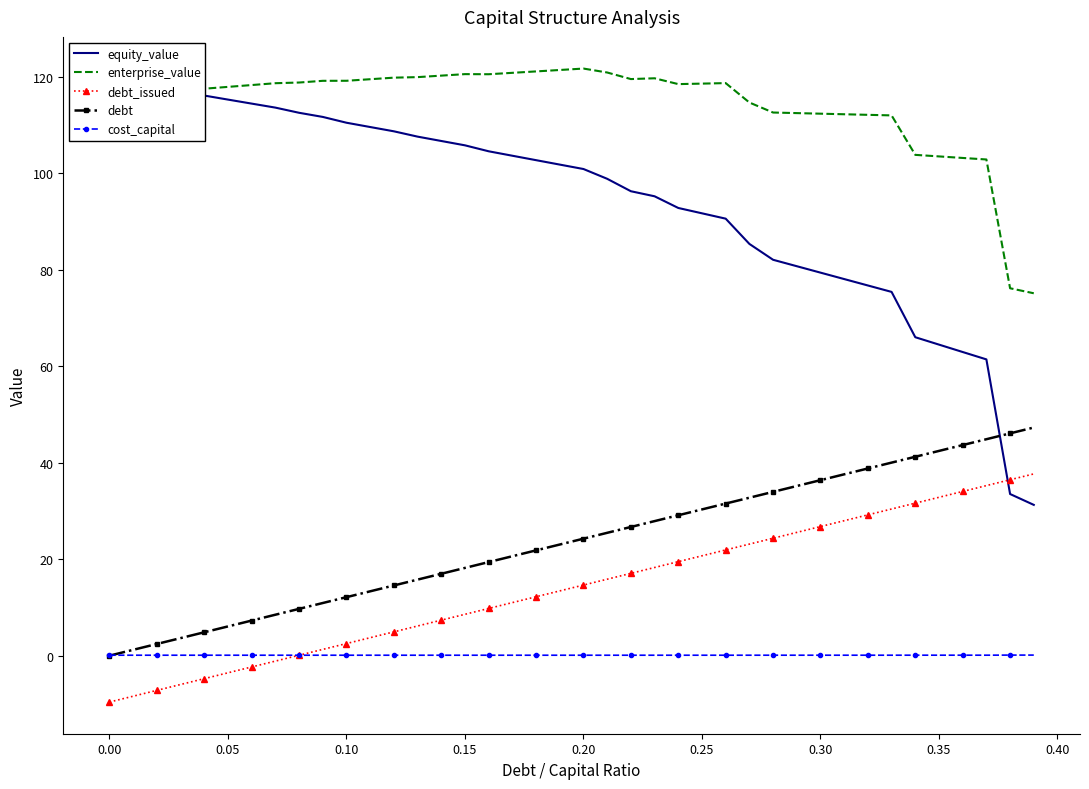

What is the difference between the maximum and minimum values in the enterprise_value series?

46.6